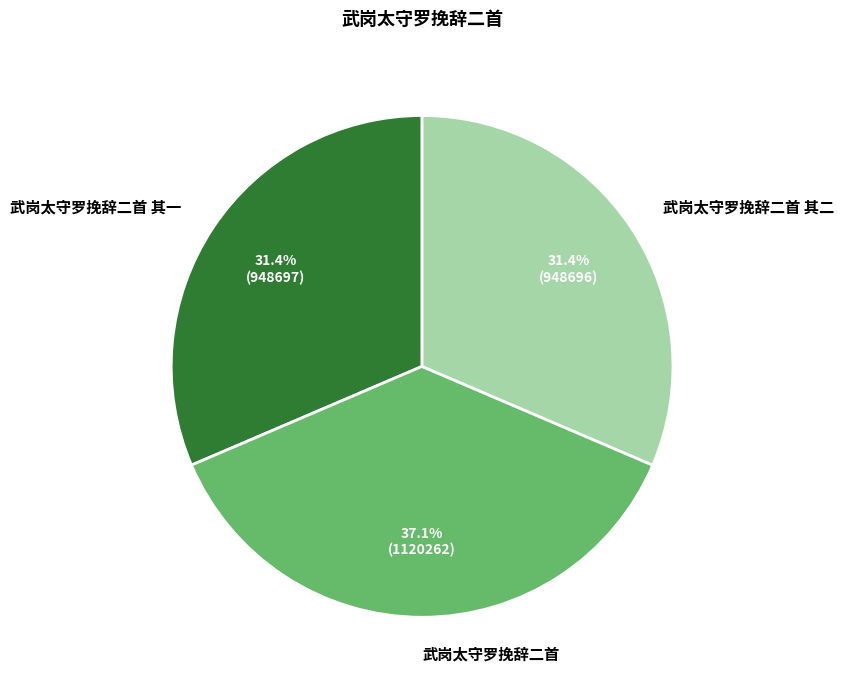

Is it true that 武岗太守罗挽辞二首 其一 is 31% of the pie?

True